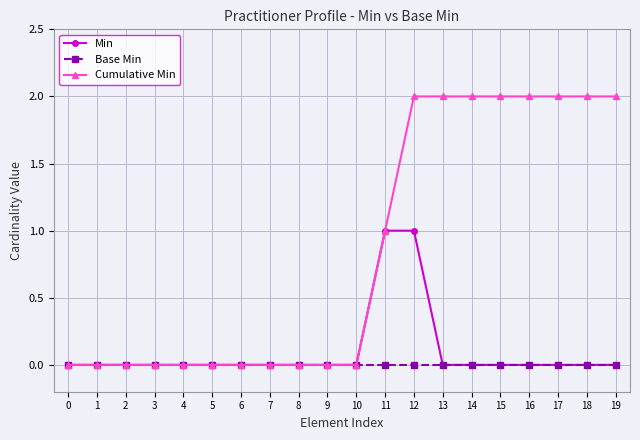

What is the difference between the maximum and minimum values in the Cumulative Min series?

2